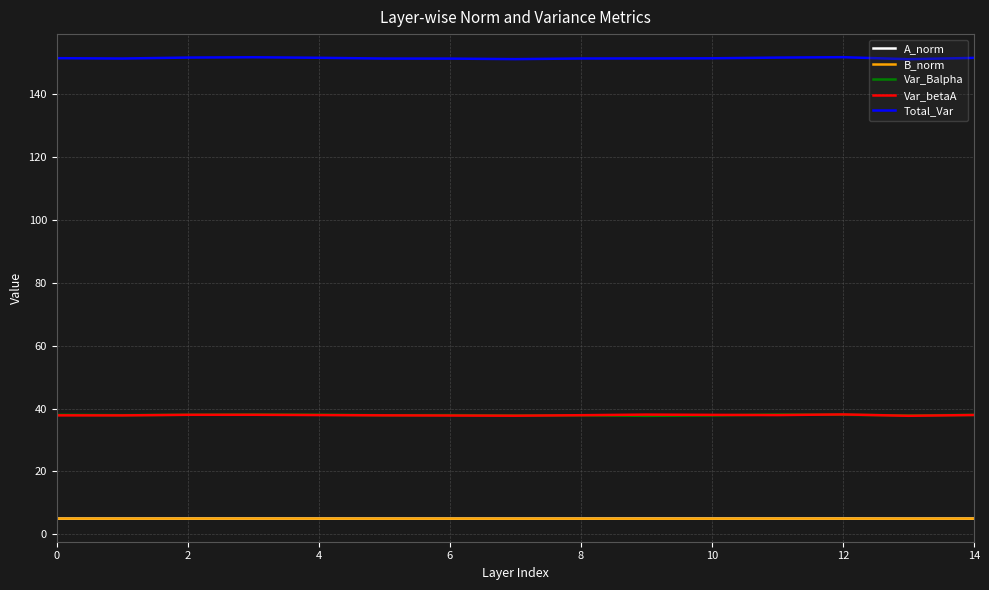

What is the minimum value for Var_Balpha?

37.7